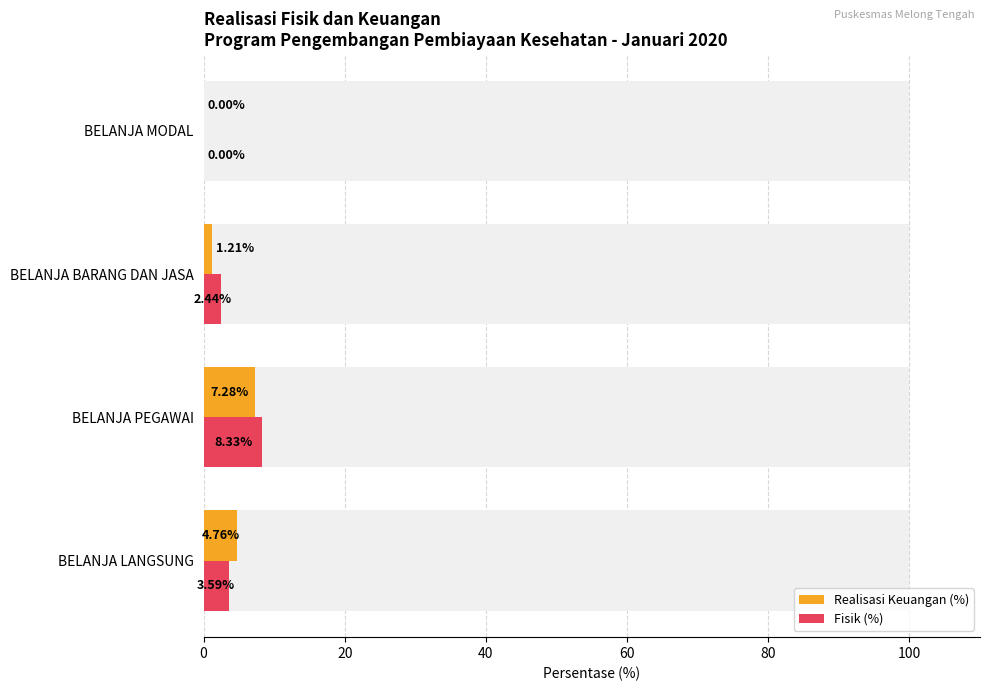

Is it true that Realisasi Keuangan (%) equals 0.3 at BELANJA BARANG DAN JASA?

False